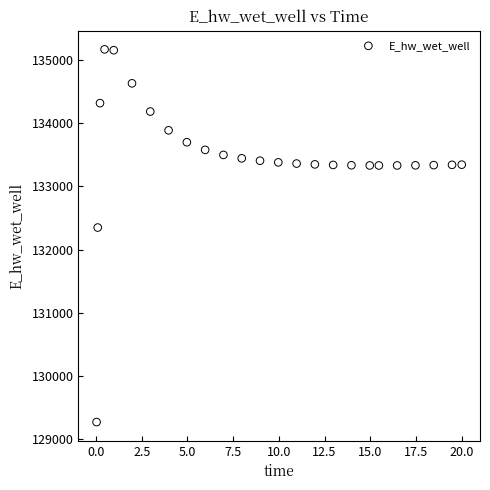

What Y value in the scatter plot is closest to 132220?

132349.2